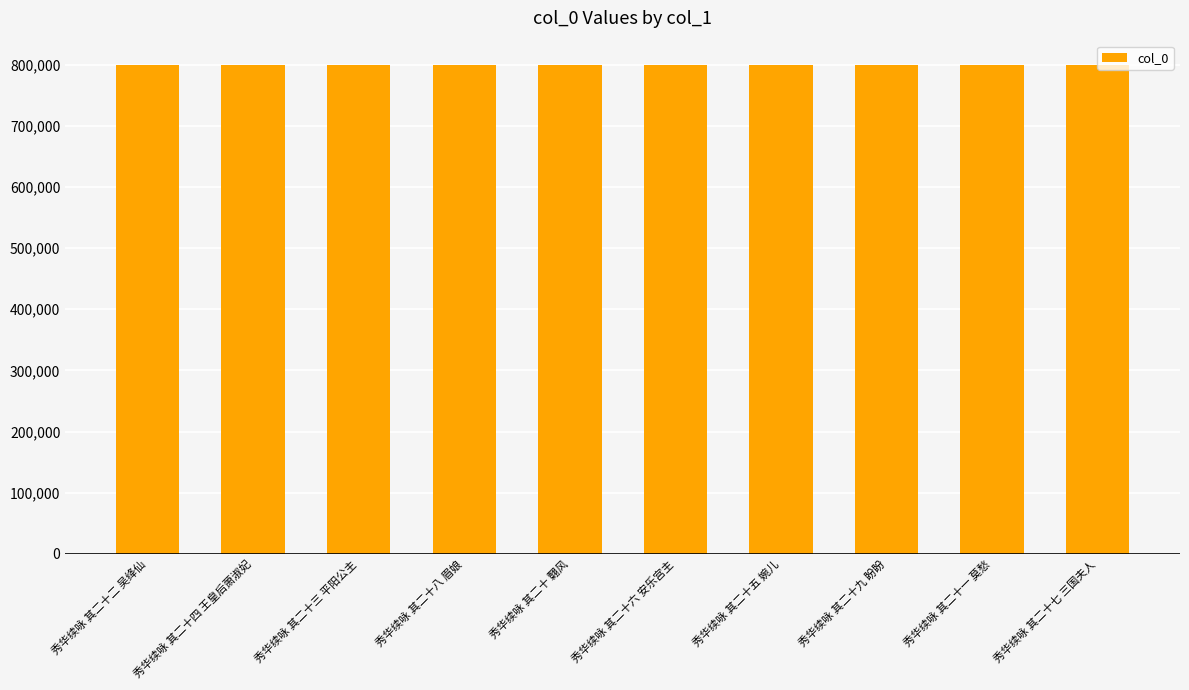

What is the change in value from 秀华续咏 其二十四 王皇后萧淑妃 to 秀华续咏 其二十三 平阳公主?

-1